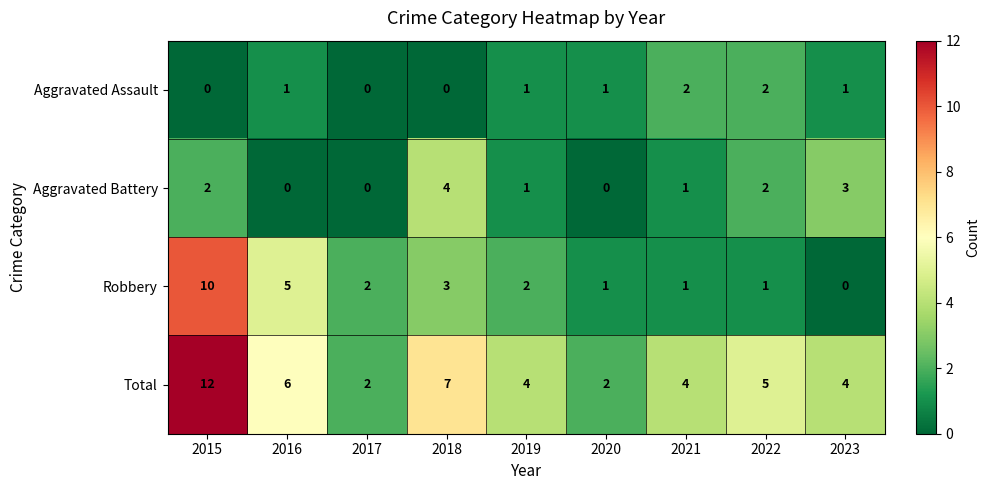

At which category is the sum across all series the highest?

2015